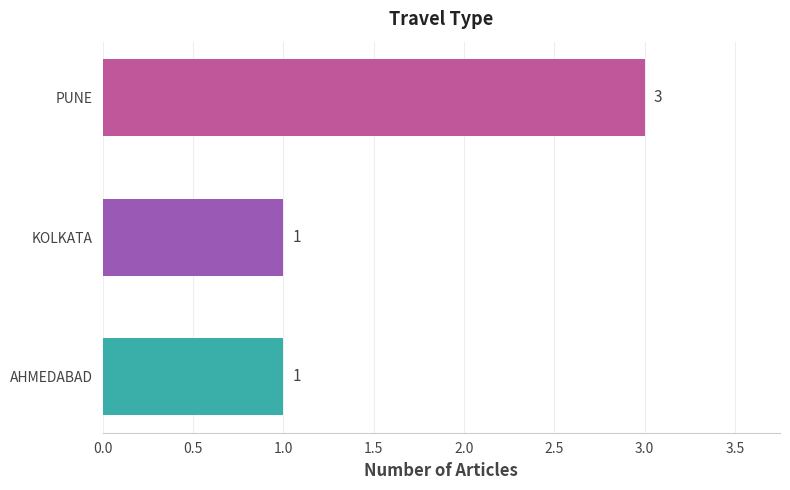

Approximately how many times larger is the value at KOLKATA compared to AHMEDABAD?

1.0